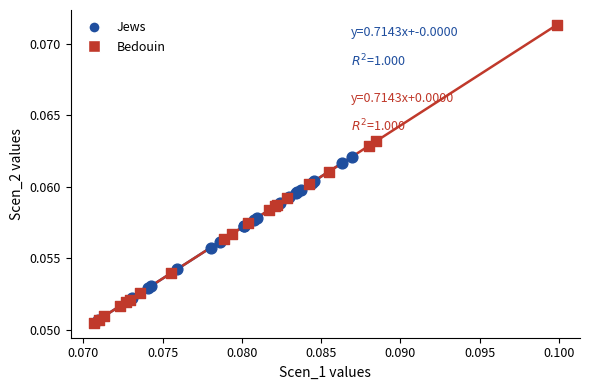

Which series has the largest Y range (max minus min)?

Bedouin